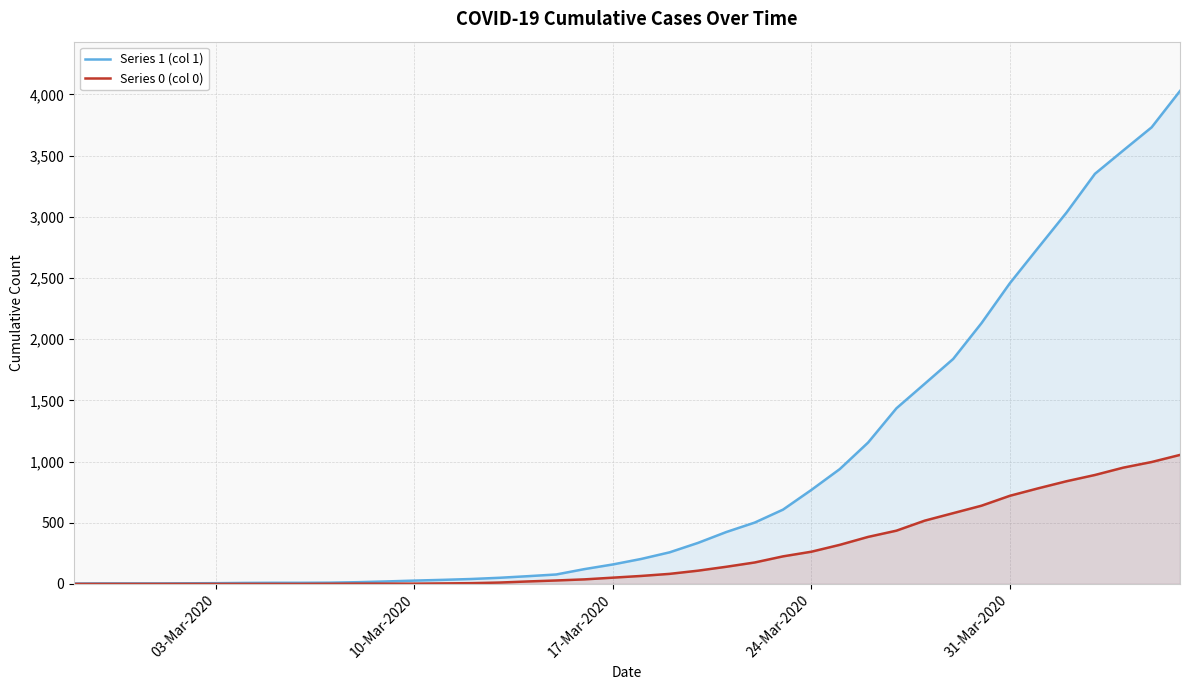

What is the greatest value displayed?

4028